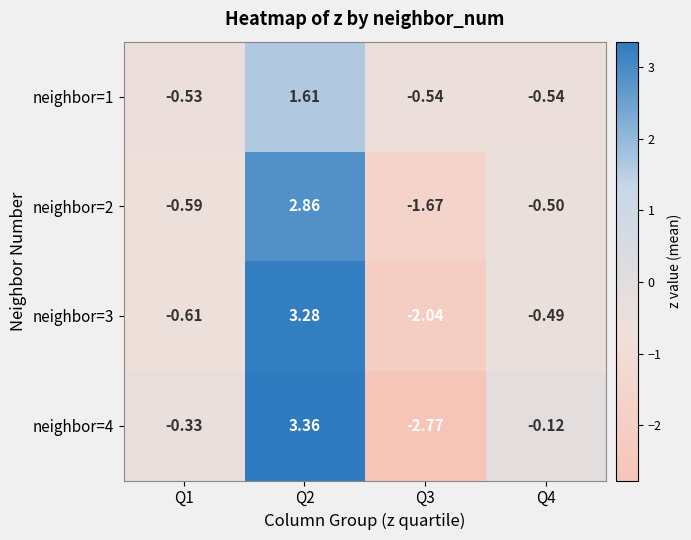

Is the value of neighbor=3 at Q3 greater than the value of neighbor=2 at Q2?

No